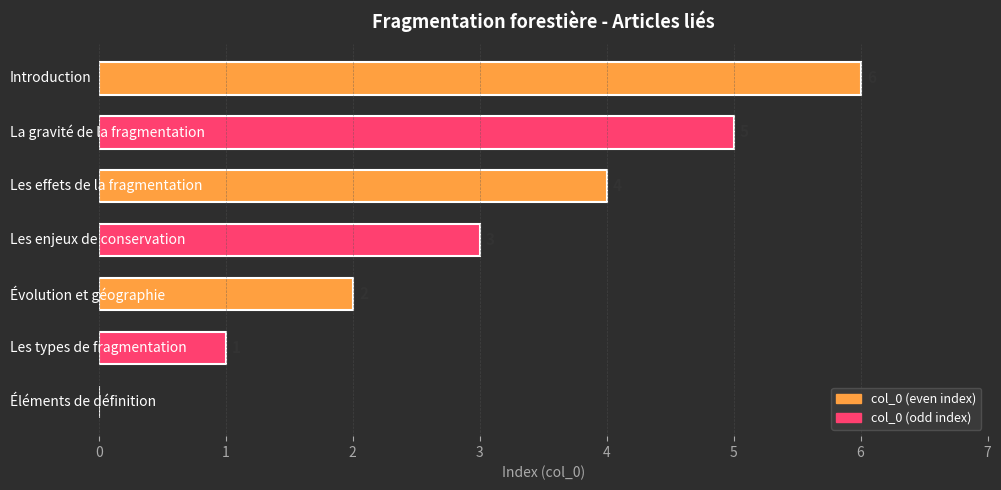

How many values are between 1 and 5?

5